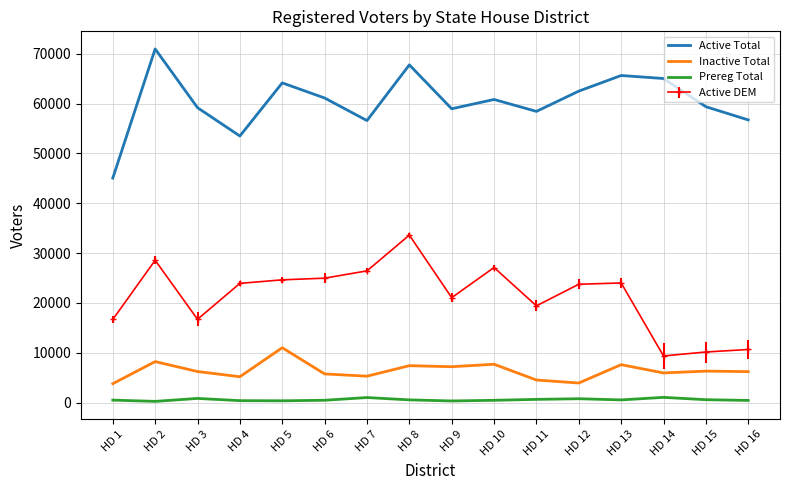

At which category does Active Total reach its first local valley?

HD 4